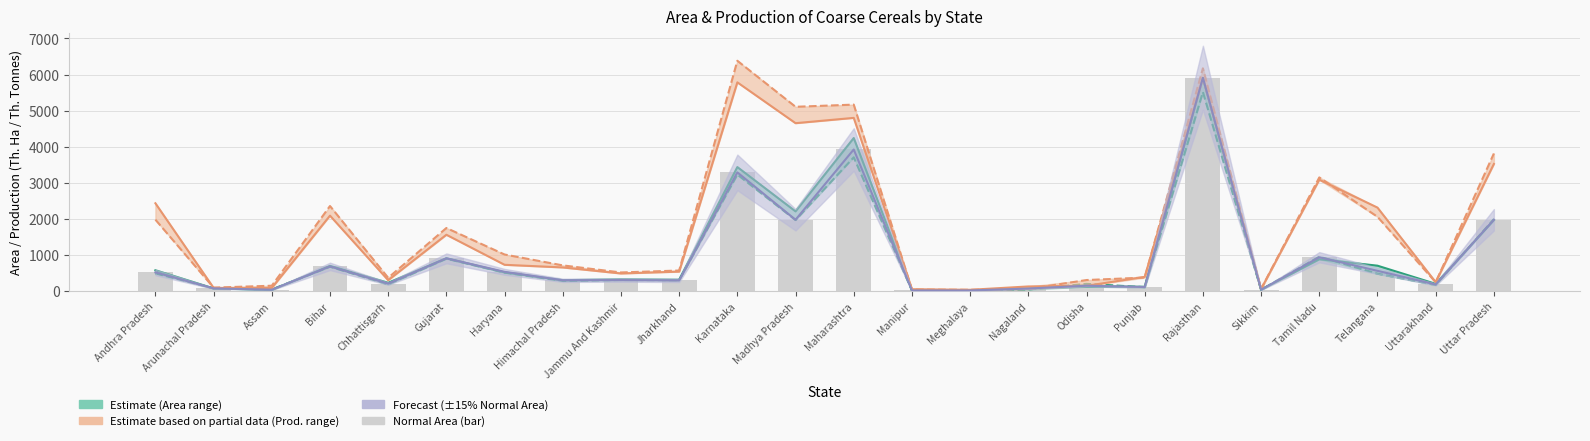

Are the bars horizontal?

No